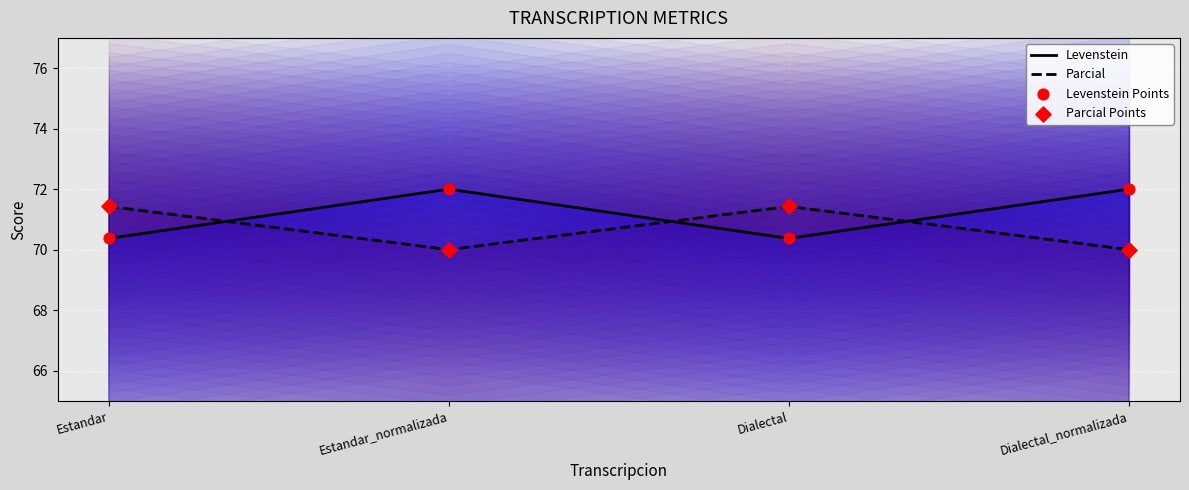

What is the total value across all series at Estandar_normalizada?

284.0